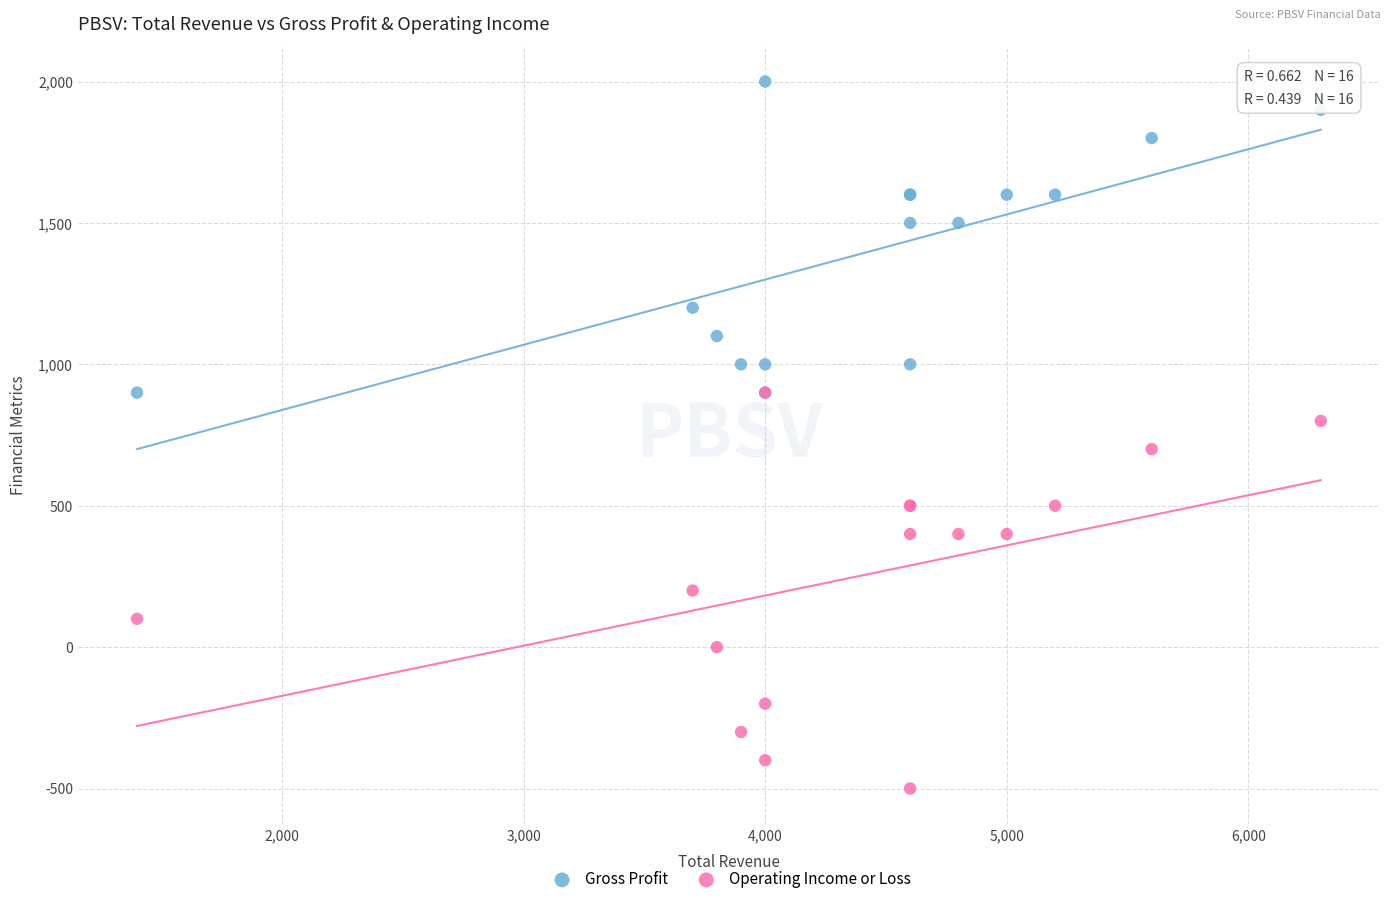

What are all the series names shown in the legend?

Gross Profit, Operating Income or Loss